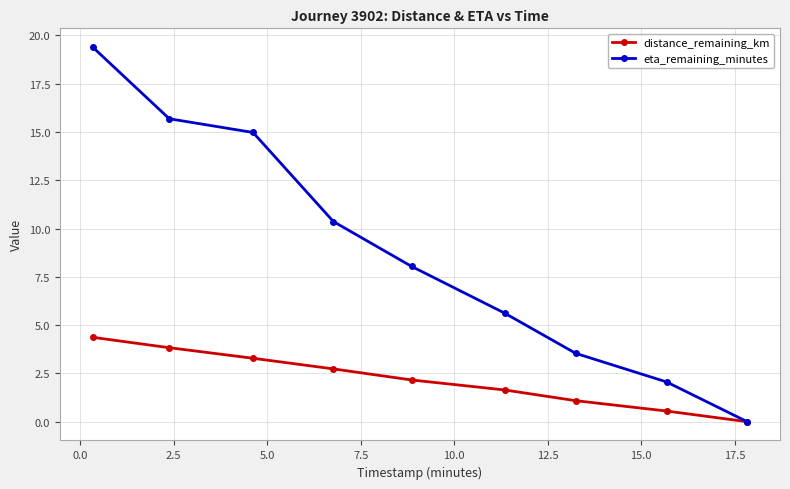

How many values in eta_remaining_minutes are above zero?

8